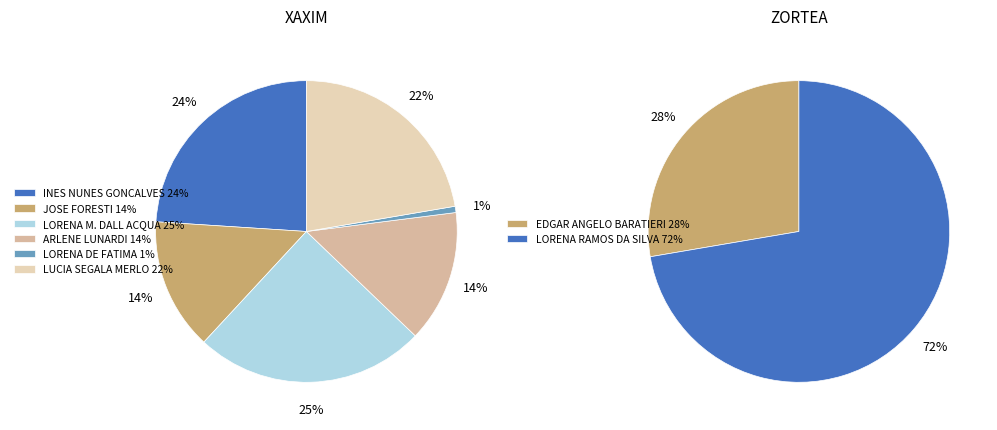

How many slices are in this pie chart?

8